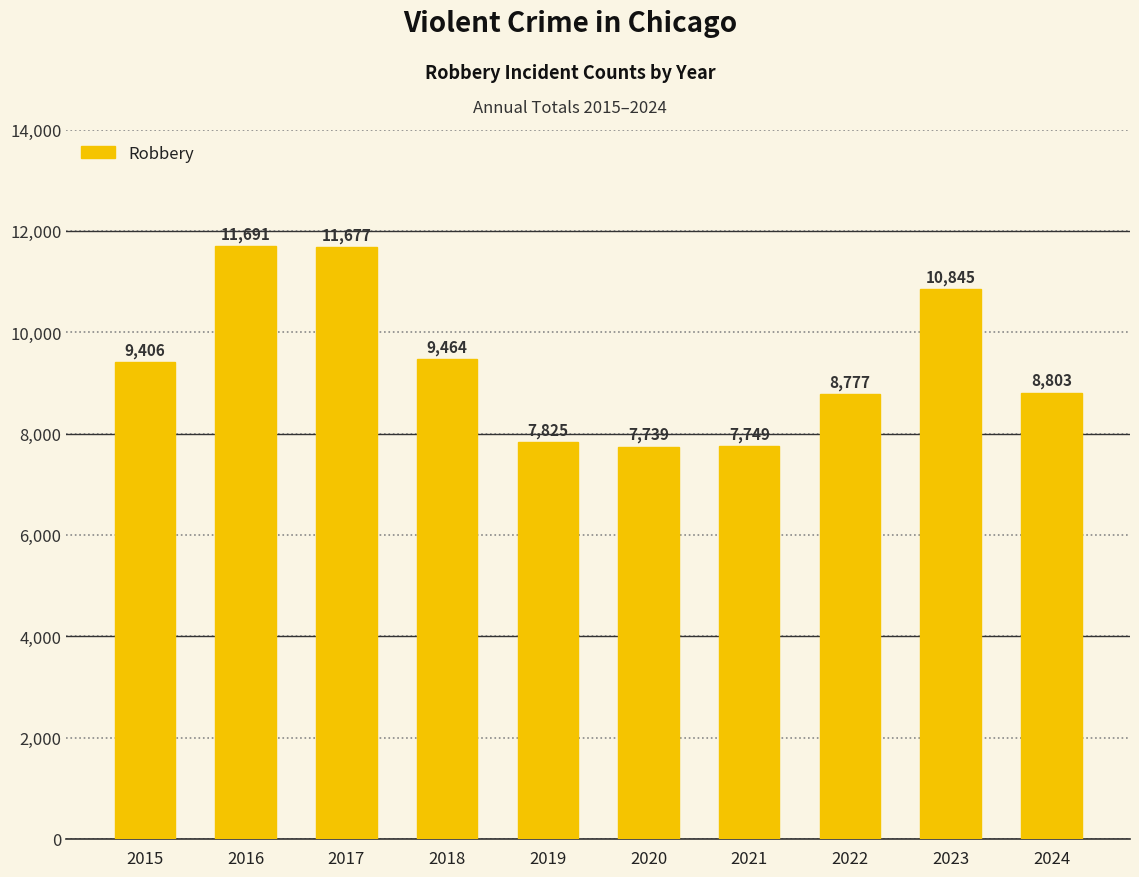

Rank the categories by value from highest to lowest.

2016, 2017, 2023, 2018, 2015, 2024, 2022, 2019, 2021, 2020